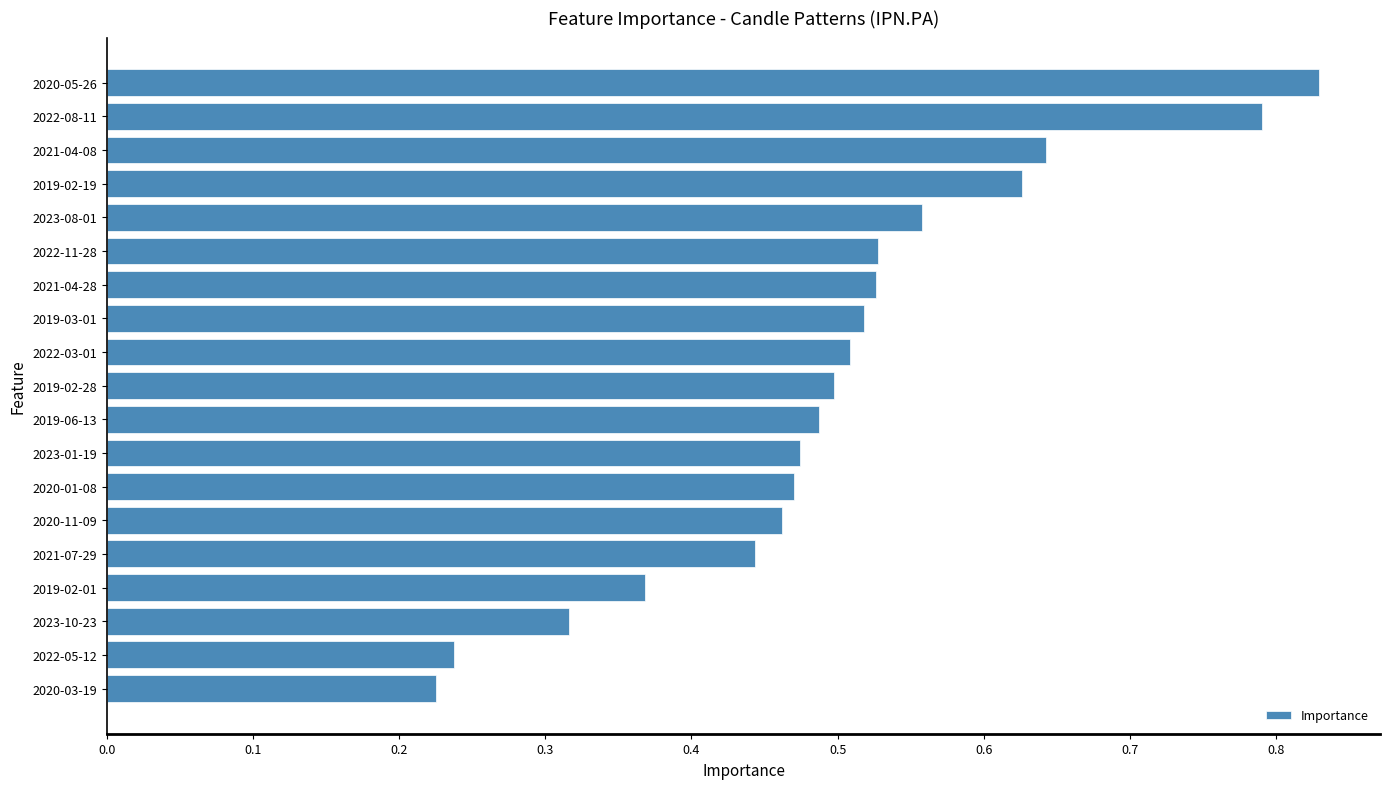

Is it true that the value at 2019-06-13 is 0.5?

True